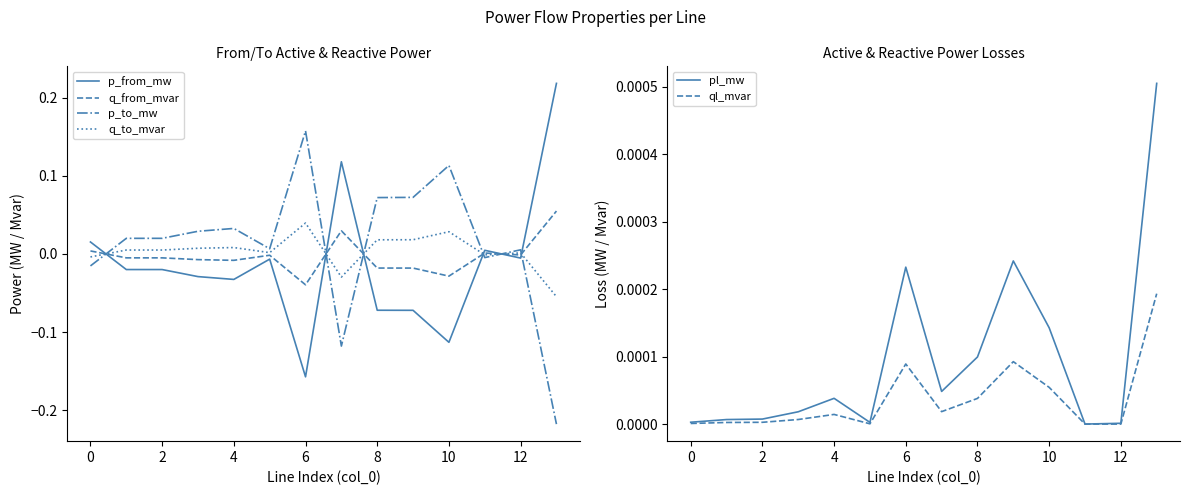

At which label is p_to_mw closest to 0?

11